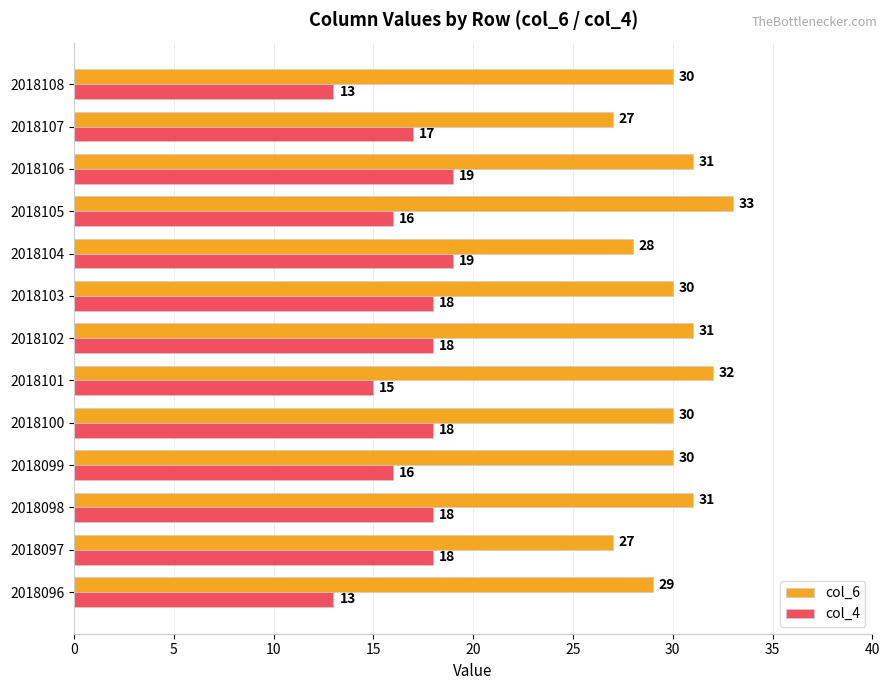

Rank the series by their average value, from lowest to highest.

col_4, col_6